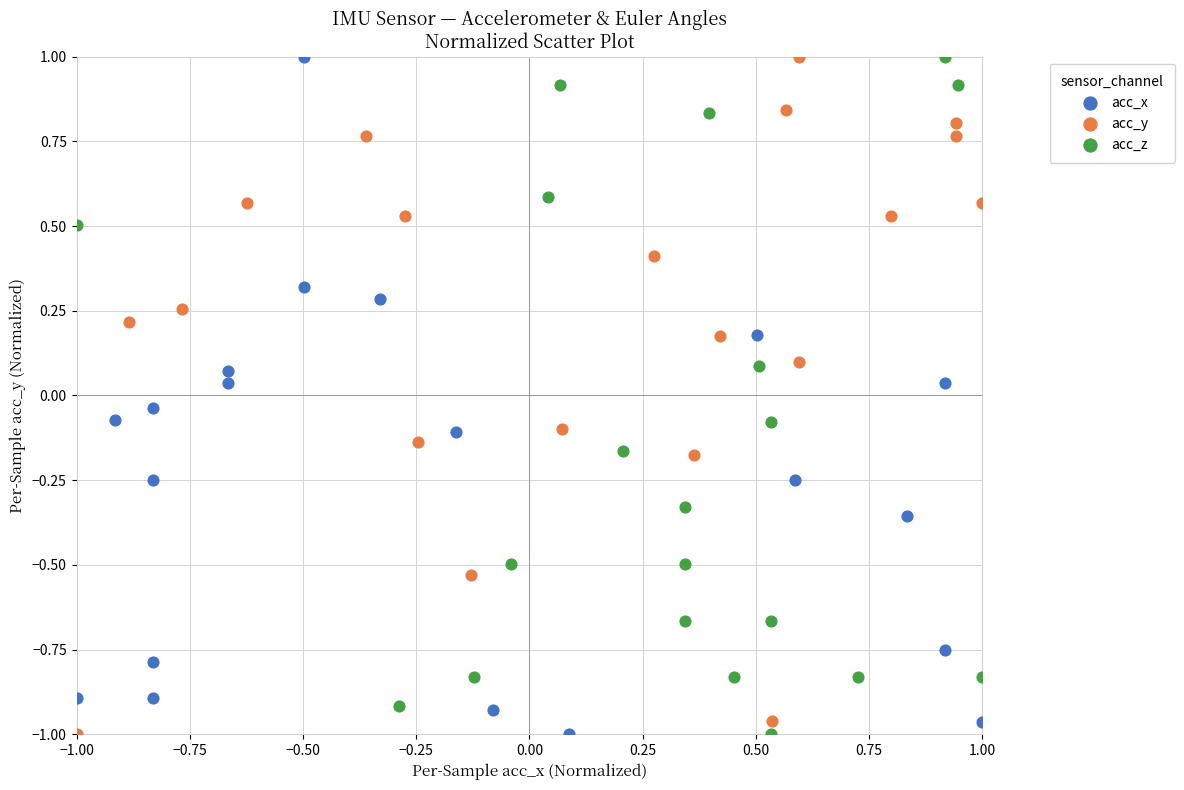

What are all the series names shown in the legend?

acc_x, acc_y, acc_z